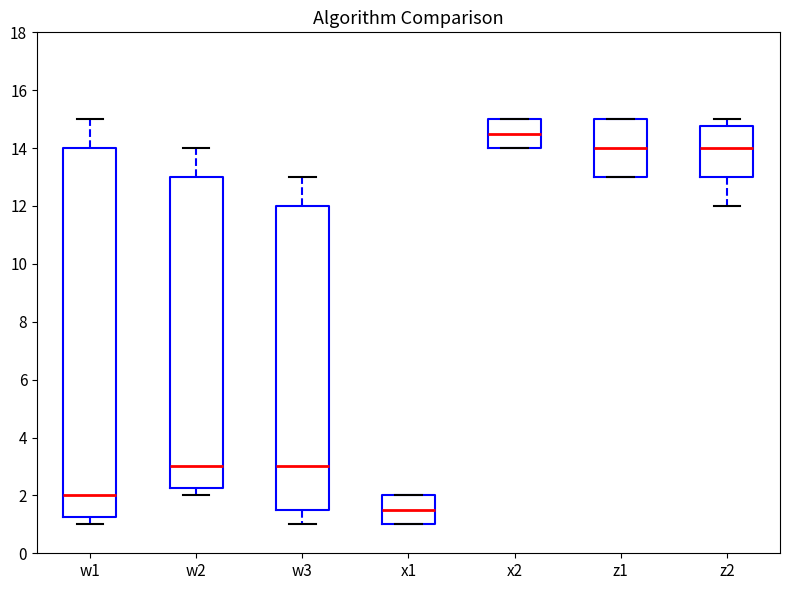

Reading left to right, transcribe this box plot: for each box, give where its median line is, the range the box spans, and where its two whiskers end, as read against the y-axis. The values are not printed on the chart, so give them approximately, as read against the axis.

w1: median 2.0, box 1.2 to 14.0, whiskers 1.0 to 15.0
w2: median 3.0, box 2.2 to 13.0, whiskers 2.0 to 14.0
w3: median 3.0, box 1.6 to 12.0, whiskers 1.0 to 13.0
x1: median 1.6, box 1.0 to 2.0, whiskers 1.0 to 2.0
x2: median 14.6, box 14.0 to 15.0, whiskers 14.0 to 15.0
z1: median 14.0, box 13.0 to 15.0, whiskers 13.0 to 15.0
z2: median 14.0, box 13.0 to 14.8, whiskers 12.0 to 15.0